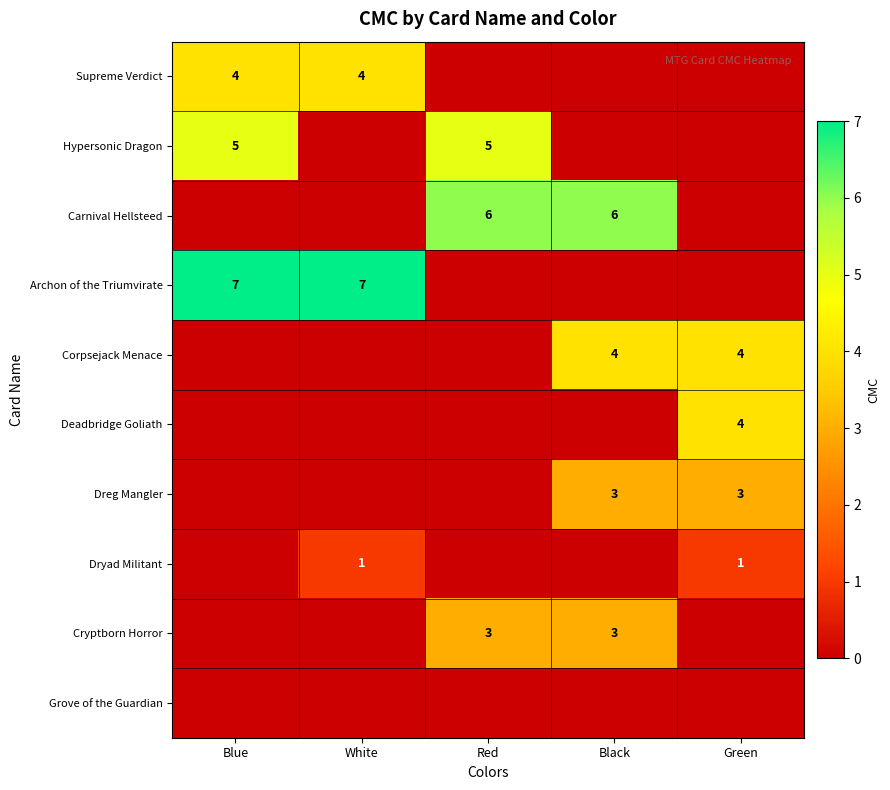

Which series changed the most between Red and Black?

Hypersonic Dragon